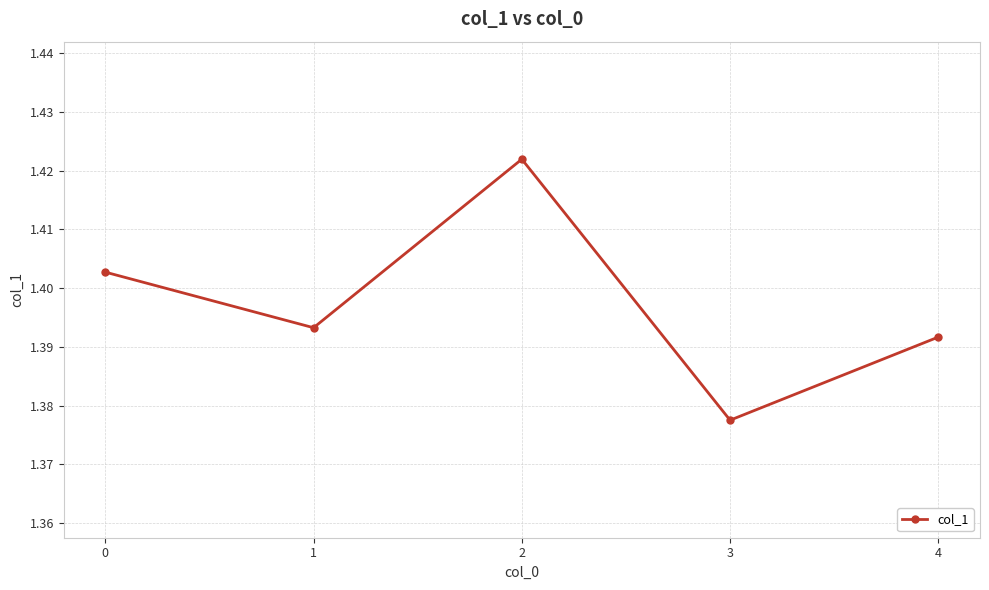

The value at 0 is 2.5. True or false?

False